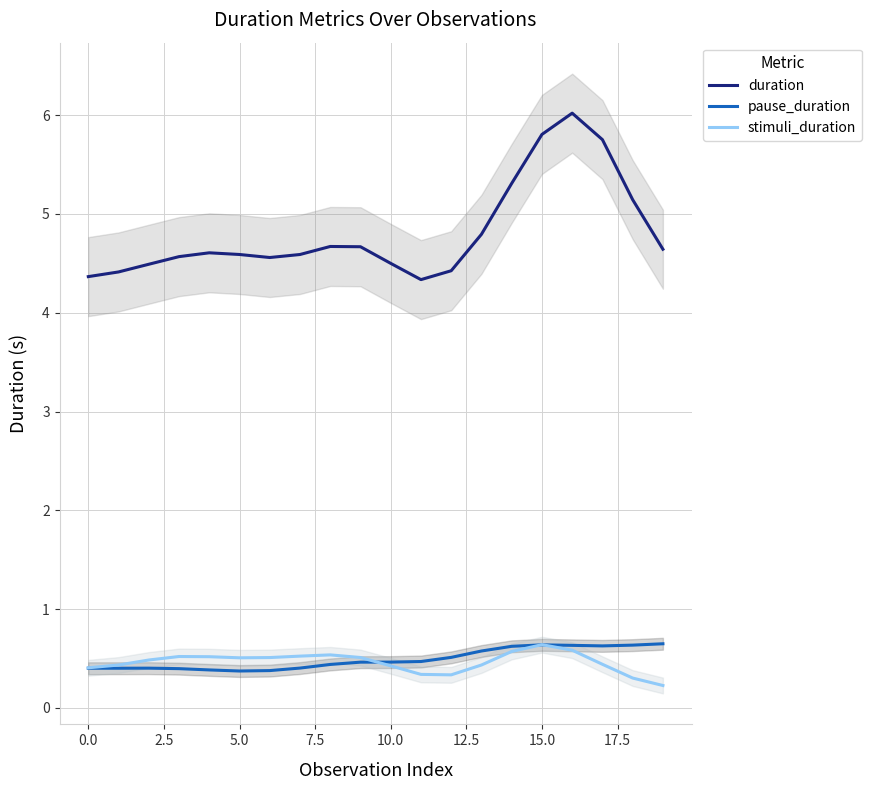

True or false: duration and pause_duration cross at least once.

False